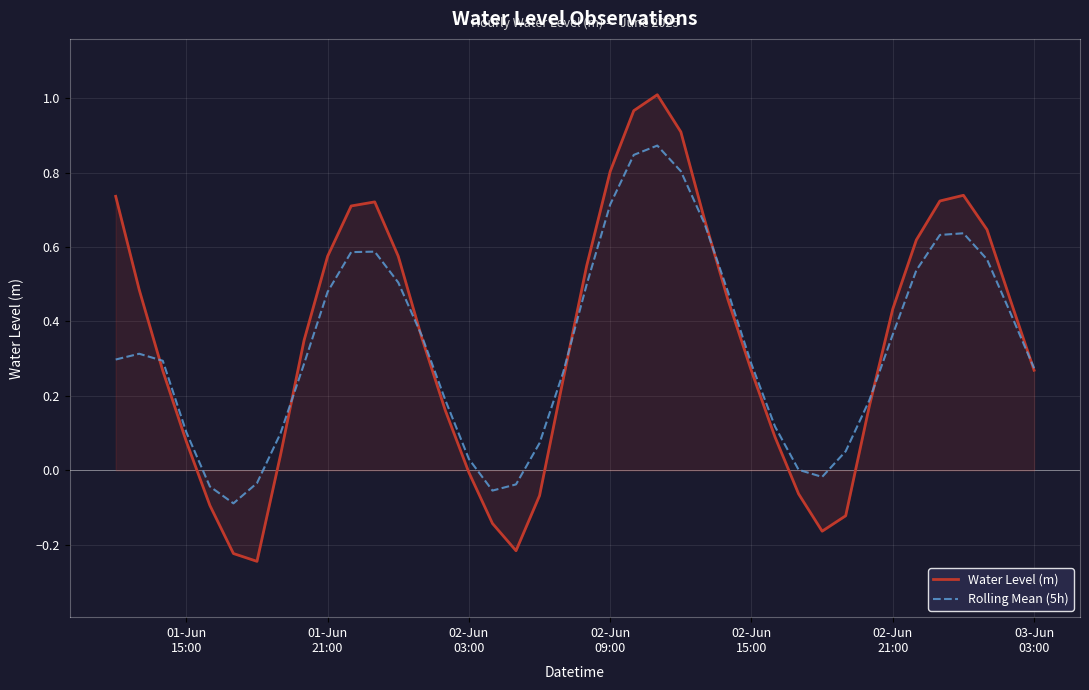

Which series has the largest range (max minus min)?

Water Level (m)